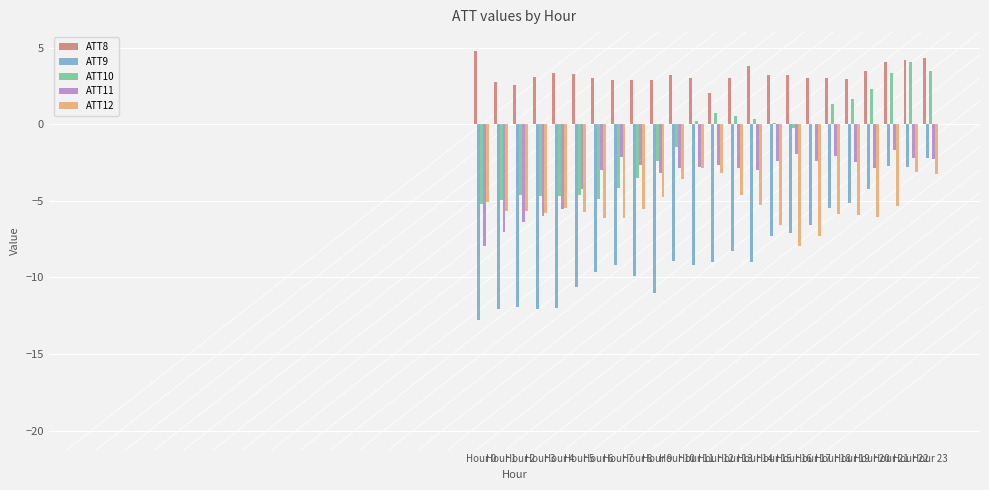

Count the number of data series in this chart.

5